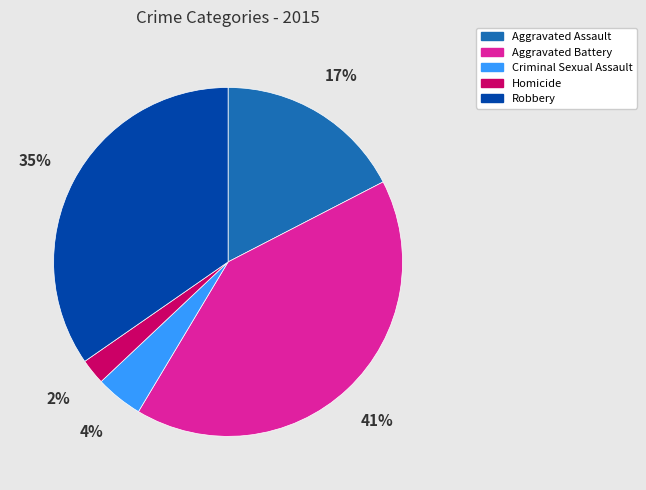

Rank the categories by value from lowest to highest.

Homicide, Criminal Sexual Assault, Aggravated Assault, Robbery, Aggravated Battery